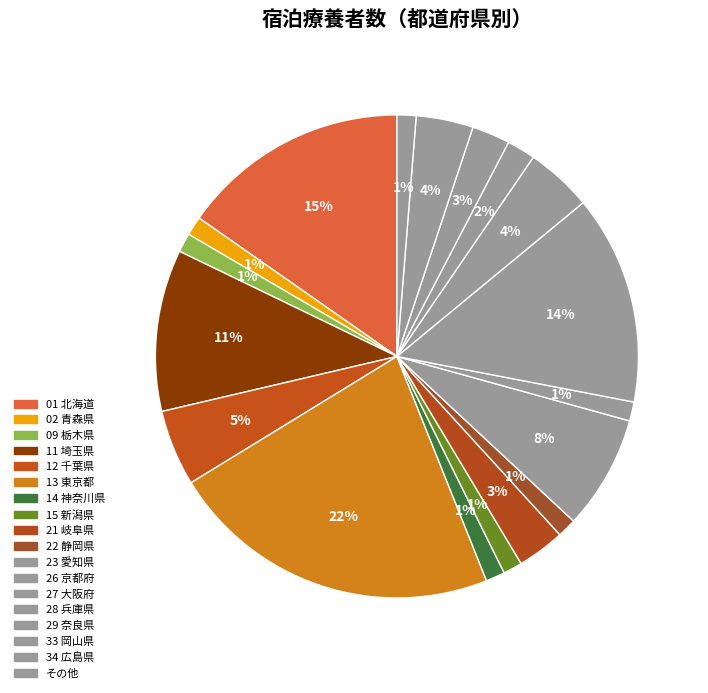

How many slices are in this pie chart?

18